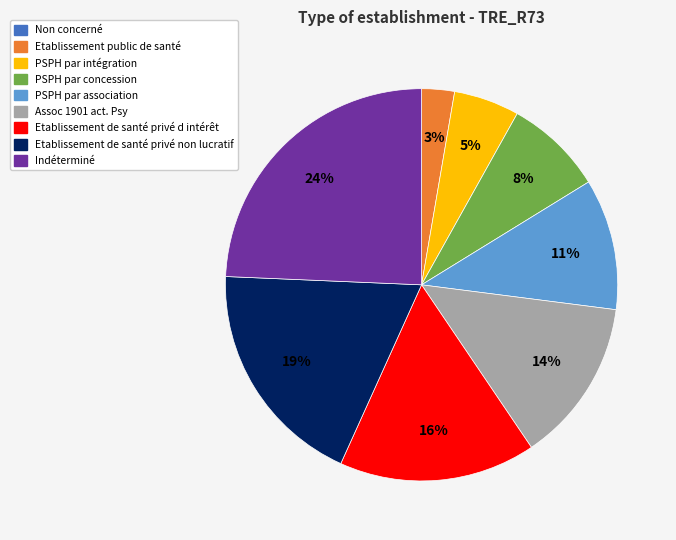

Does any single category account for the majority?

No